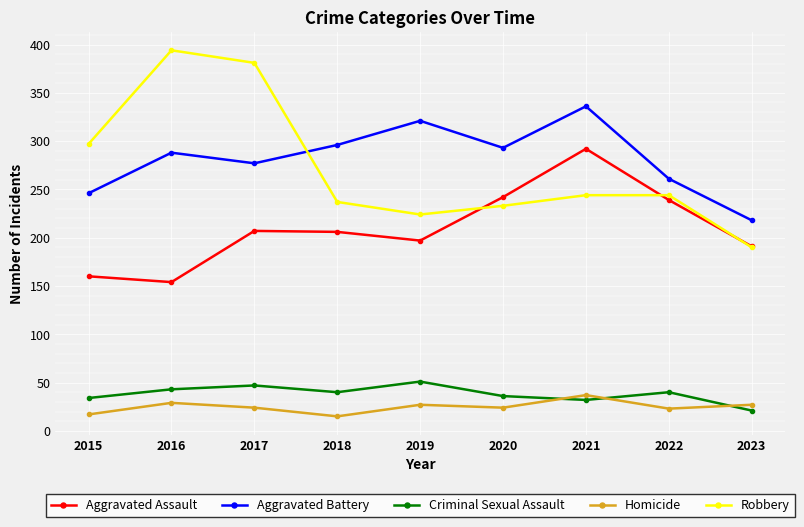

How many intersections are there between Robbery and Aggravated Battery?

1